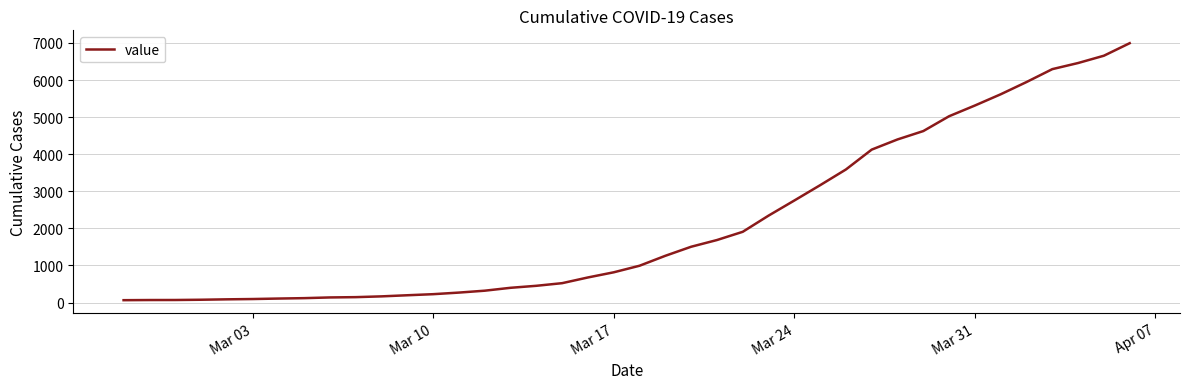

What is the greatest value displayed?

6995